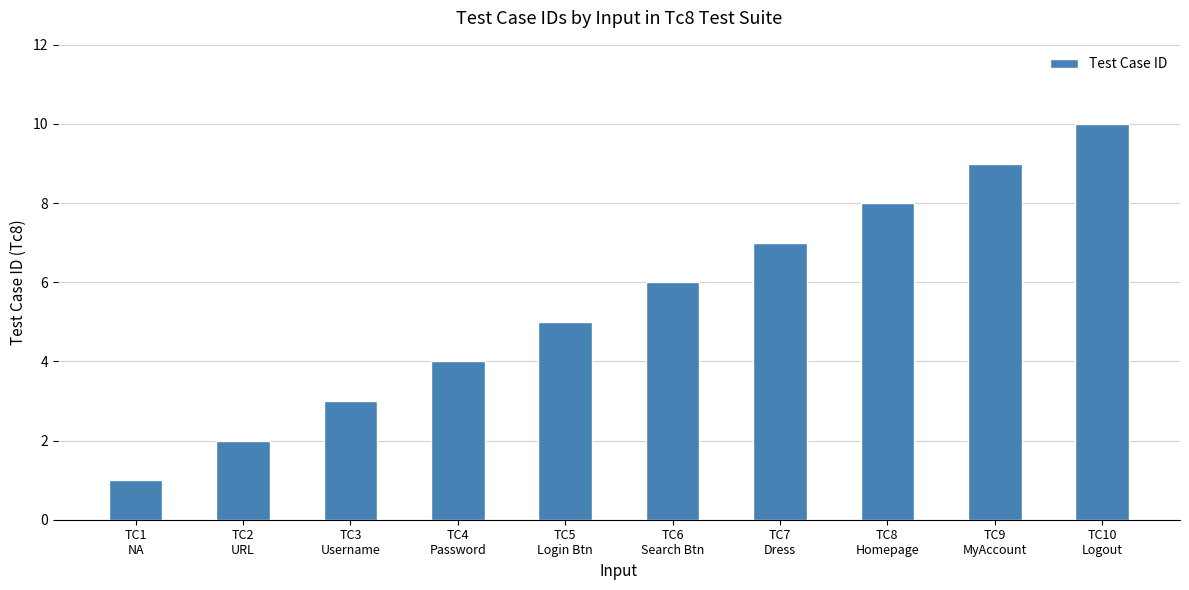

Reading left to right, what are all the values shown in this chart?

1	2	3	4	5	6	7	8	9	10